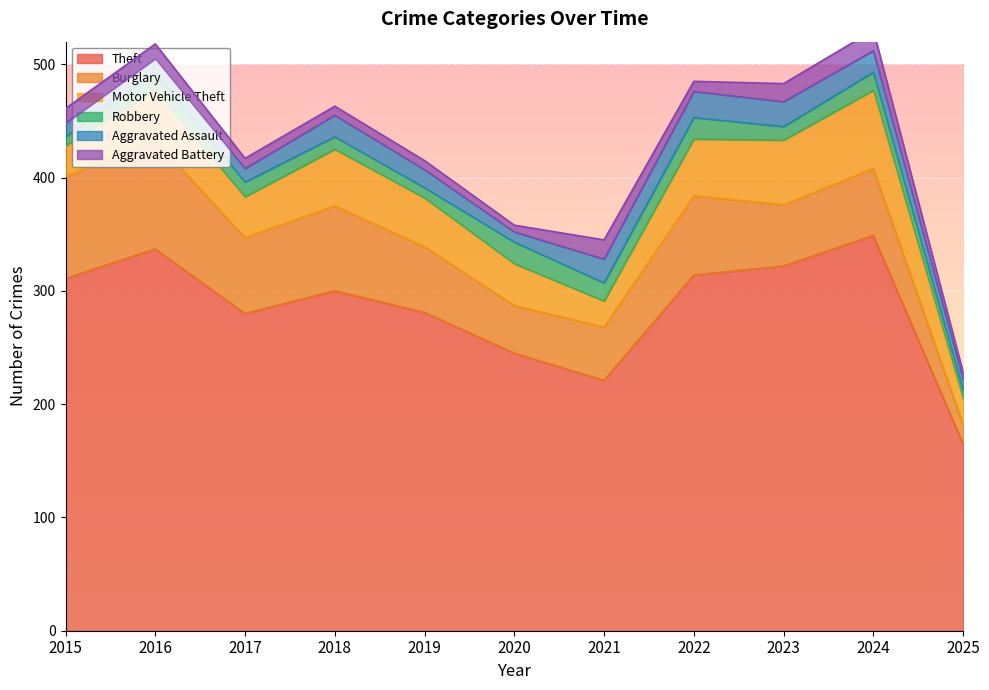

At which label is Burglary closest to 56?

2019